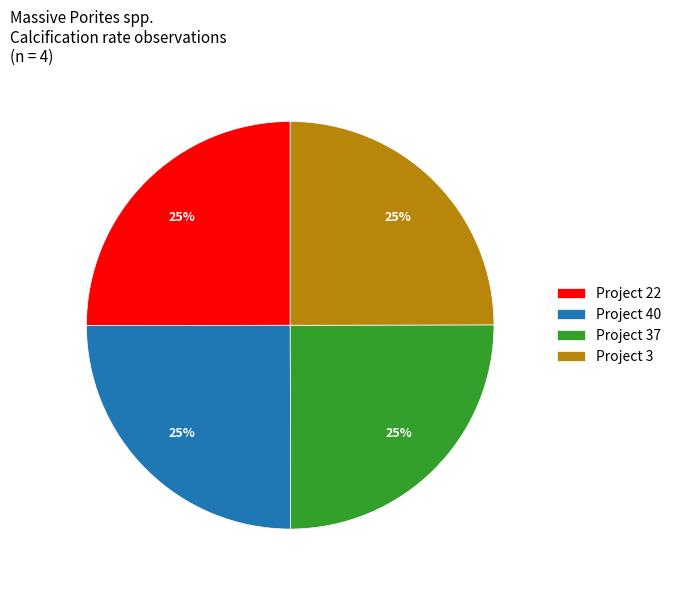

Is there a majority slice in this chart?

No